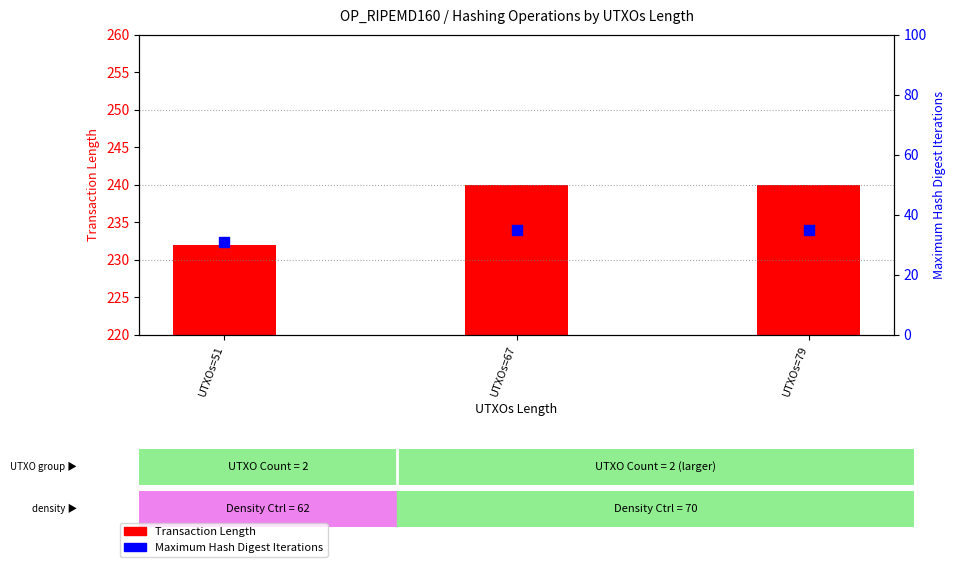

Which series has the largest Y range (max minus min)?

Transaction Length